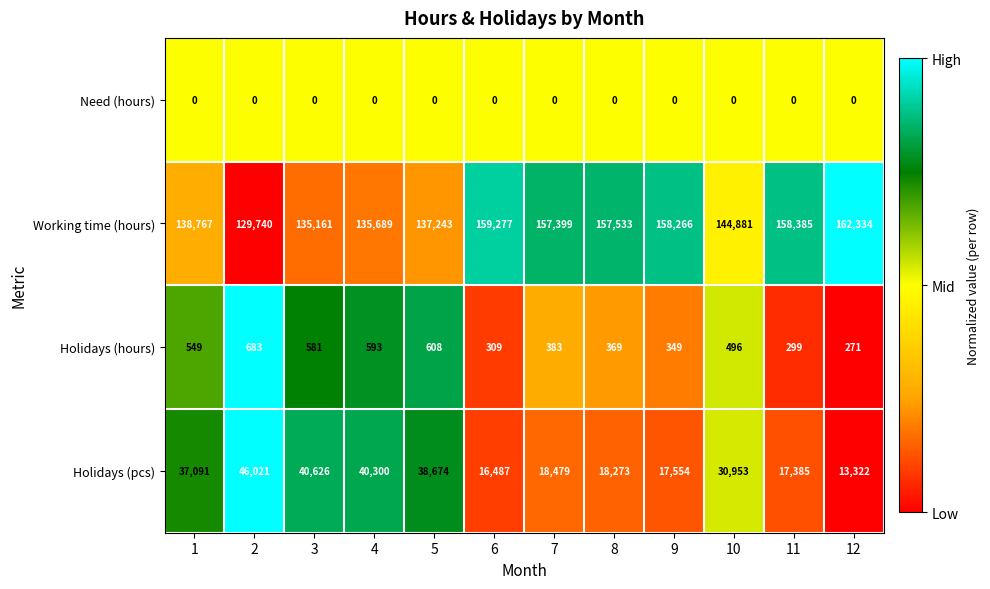

Which series has the widest spread of values?

Holidays (pcs)